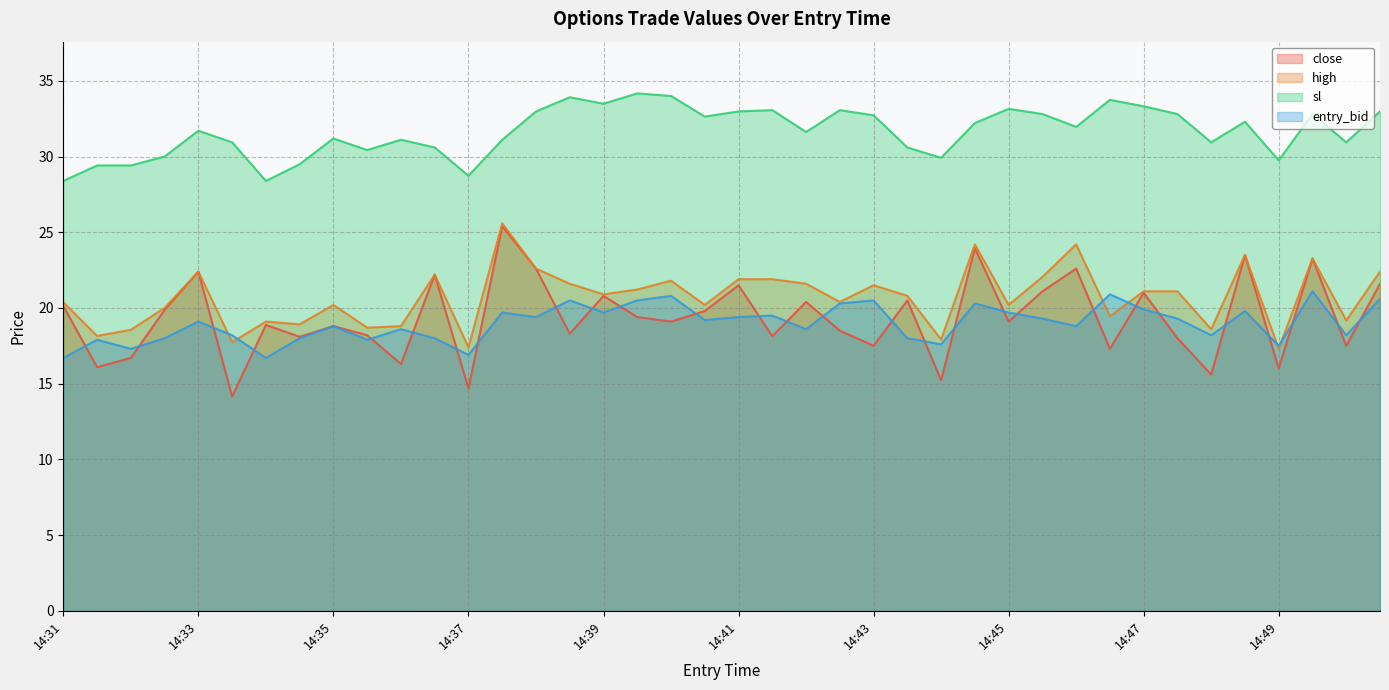

What is the lowest value of the close series?

14.2